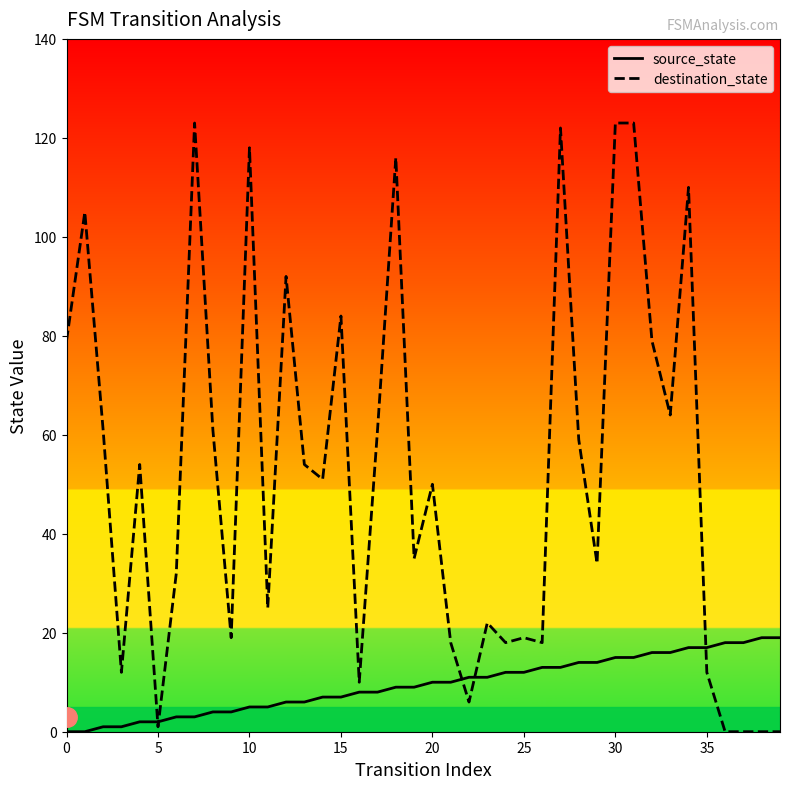

What is the total value across all series at 21?

28